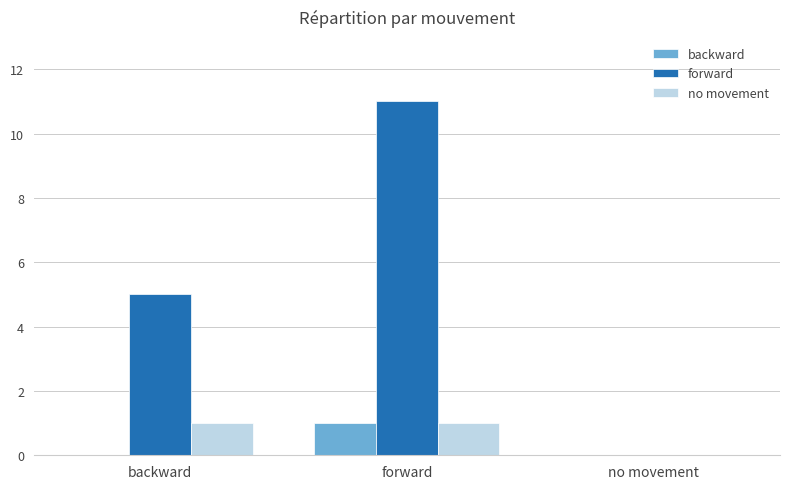

Is the value of no movement at forward greater than the value of forward at no movement?

Yes